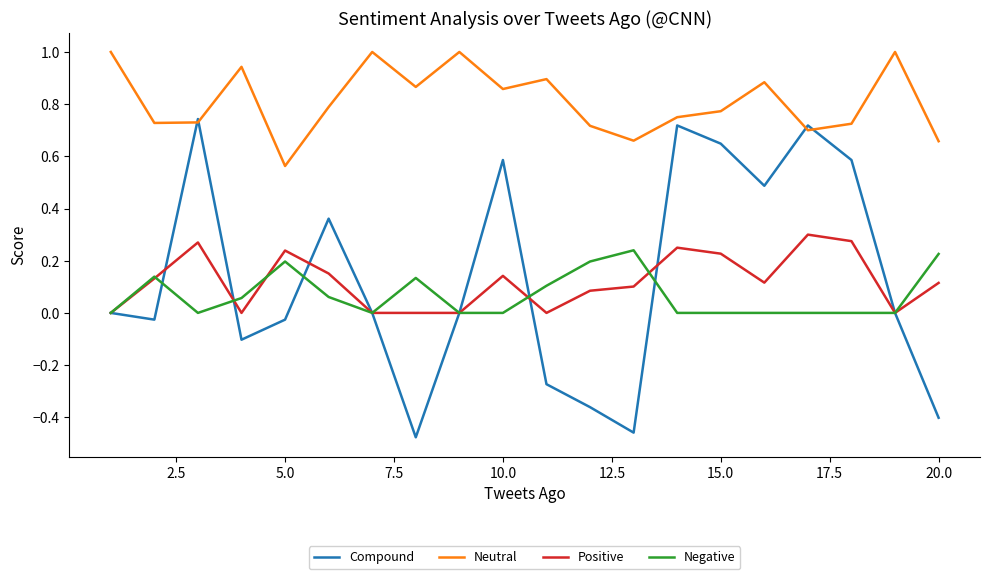

Which series has the widest spread of values?

Compound